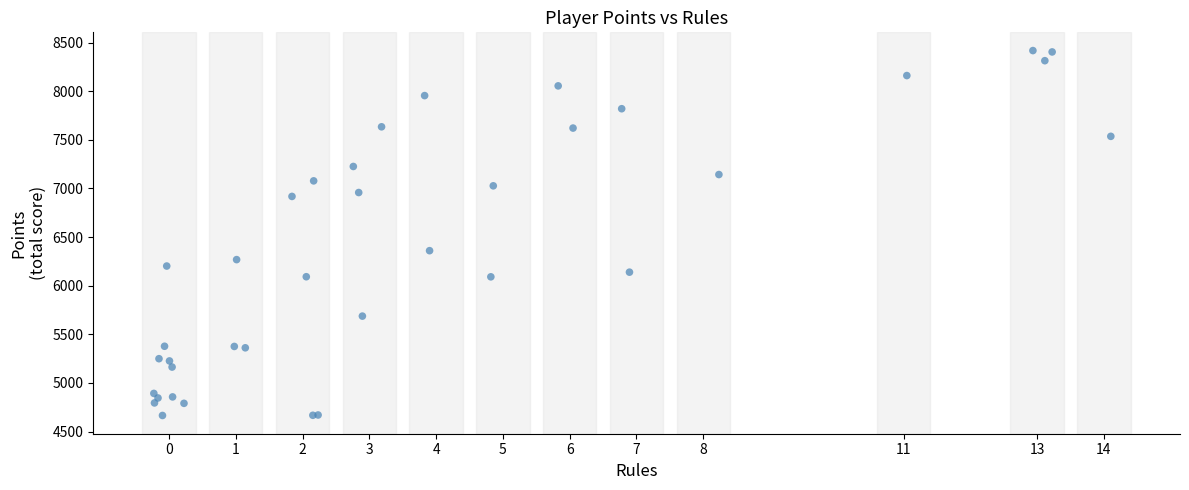

What Y value in the scatter plot is closest to 6541?

6360